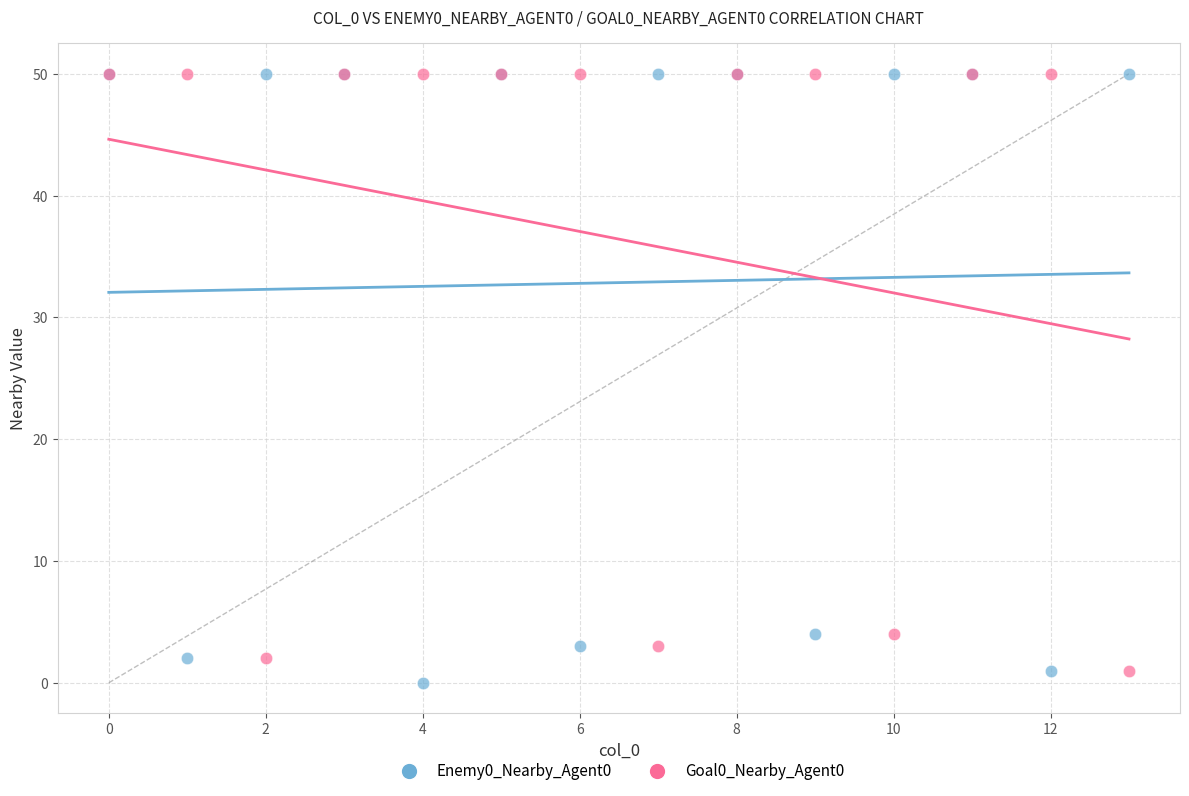

Which series reaches the minimum Y coordinate?

Enemy0_Nearby_Agent0